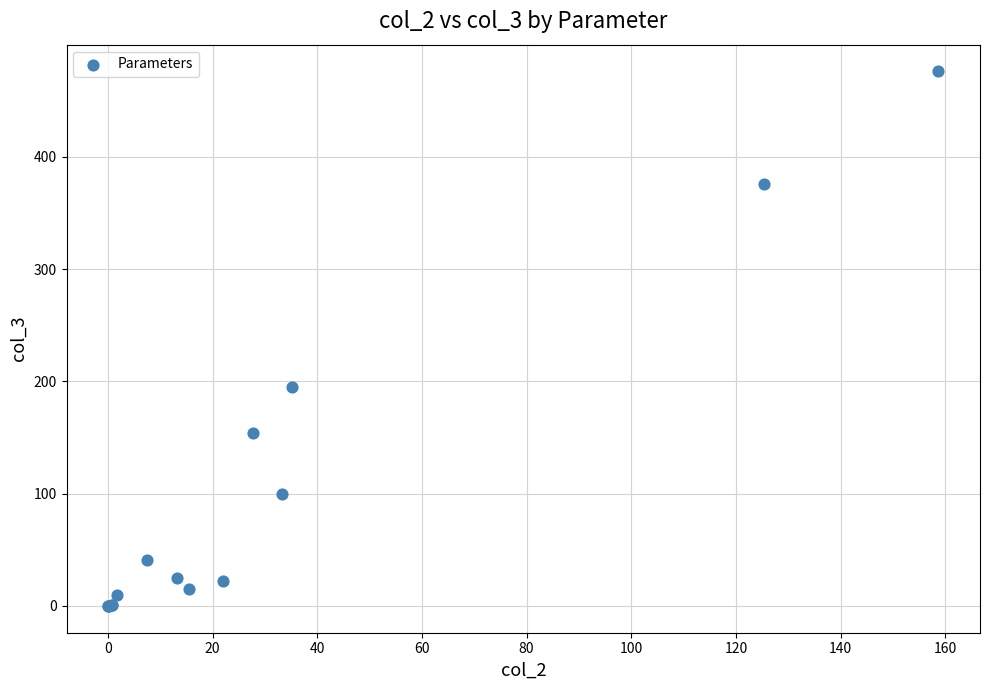

What Y value in the scatter plot is closest to 238?

194.9